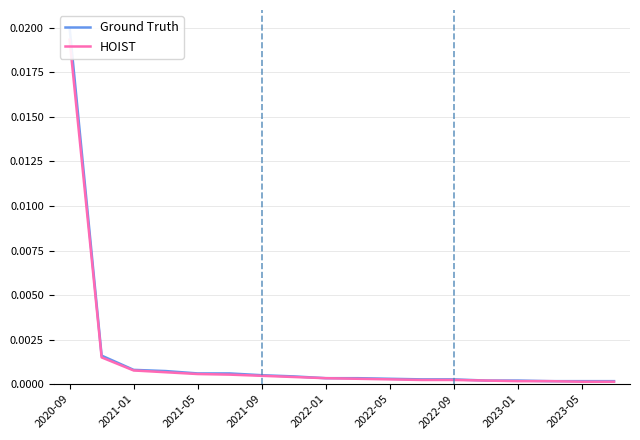

Is the value of HOIST at 9 greater than the value of Ground Truth at 14?

Yes